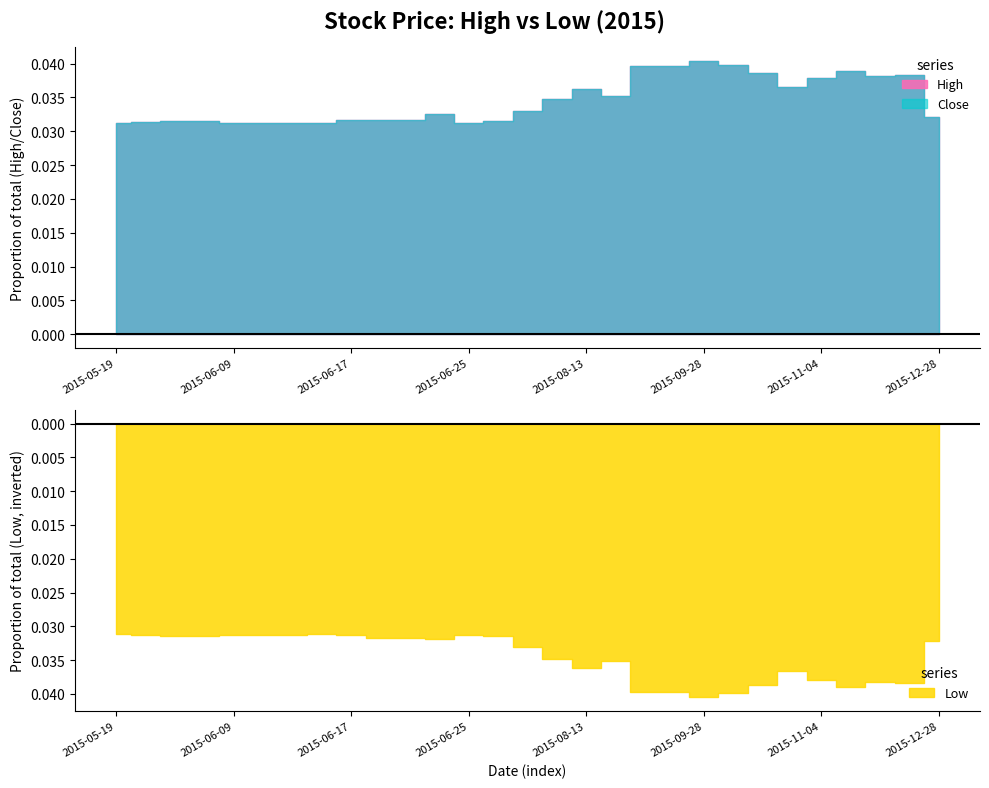

The Close series shows 32.6 at 2015-05-19. True or false?

False